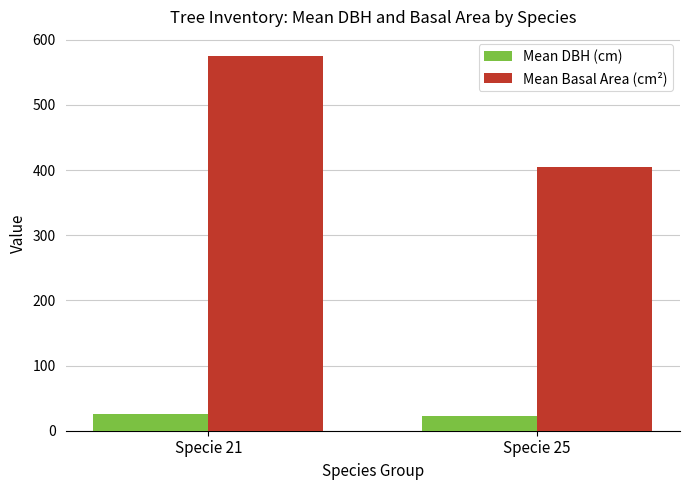

Are the bars horizontal?

No